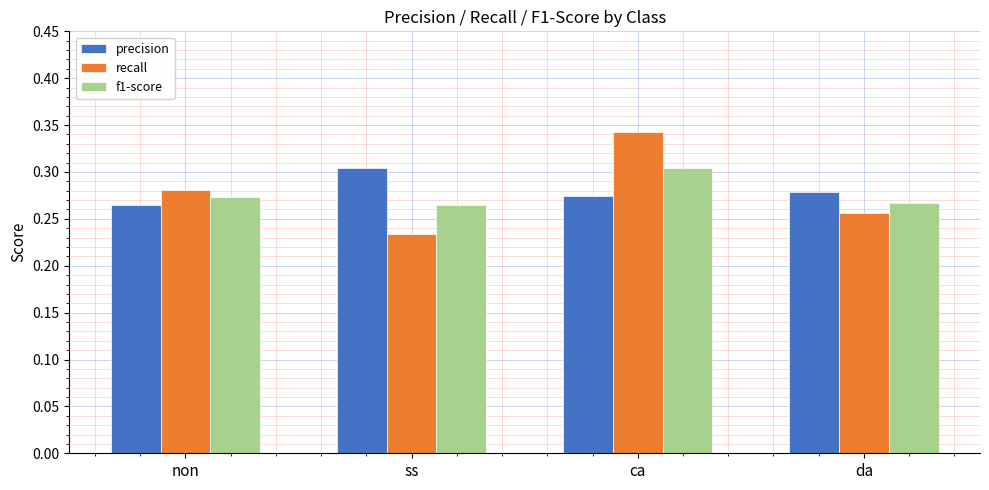

List the labels in order of precision value, smallest first.

non, ca, da, ss